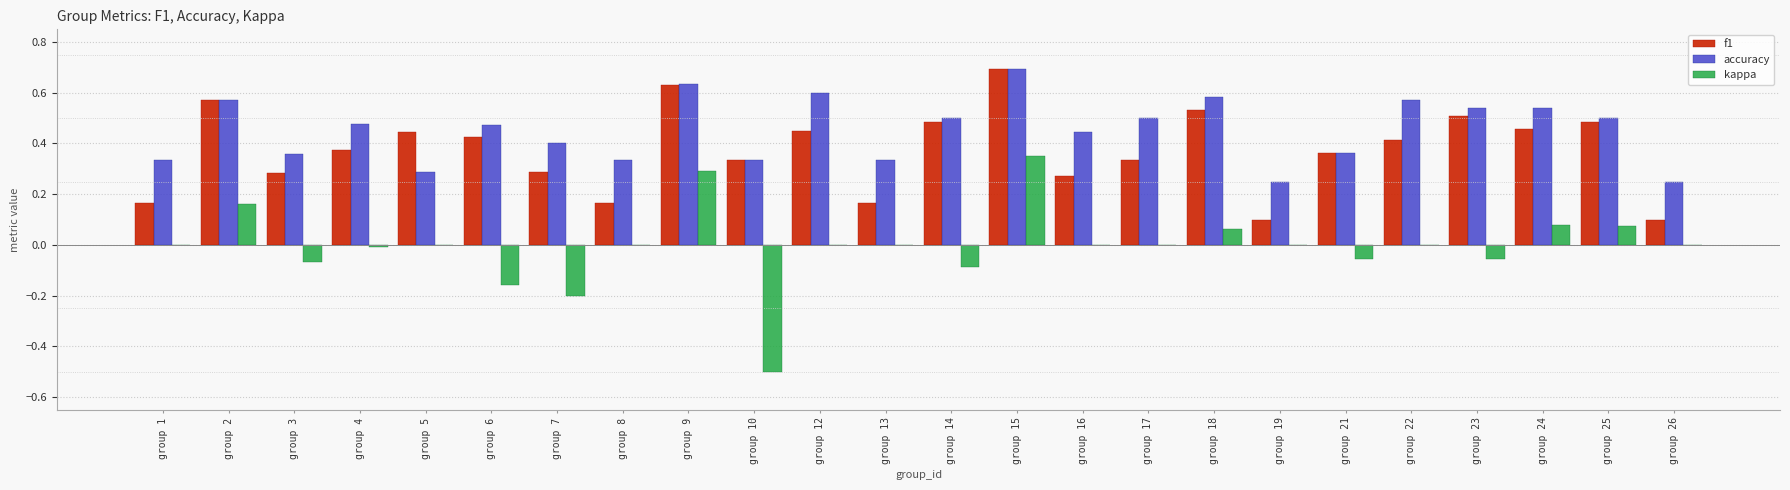

The accuracy series shows 0.5 at group 6. True or false?

True